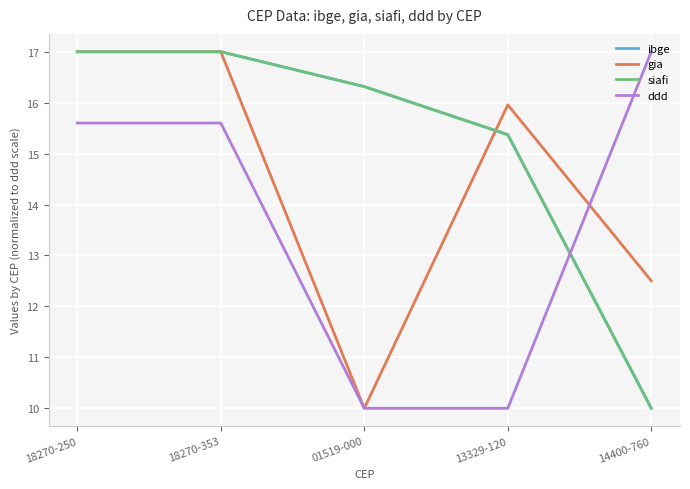

What is the maximum value for gia?

17.0